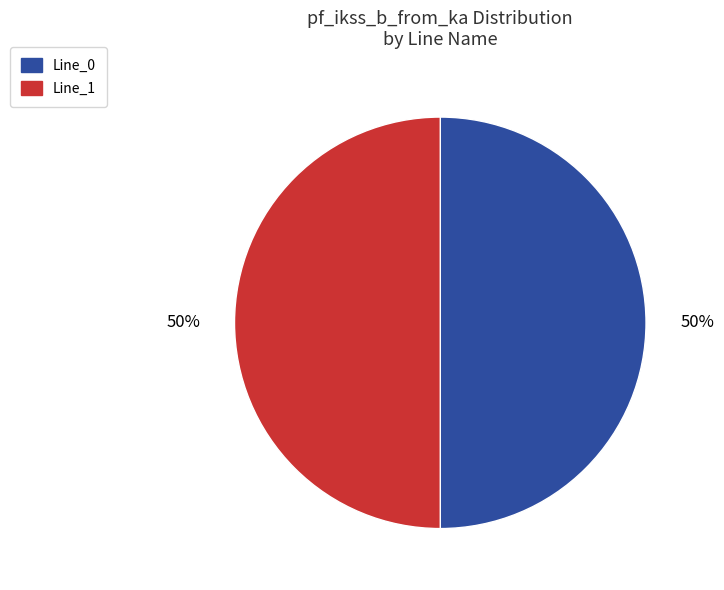

Is it true that Line_1 is 50% of the pie?

True